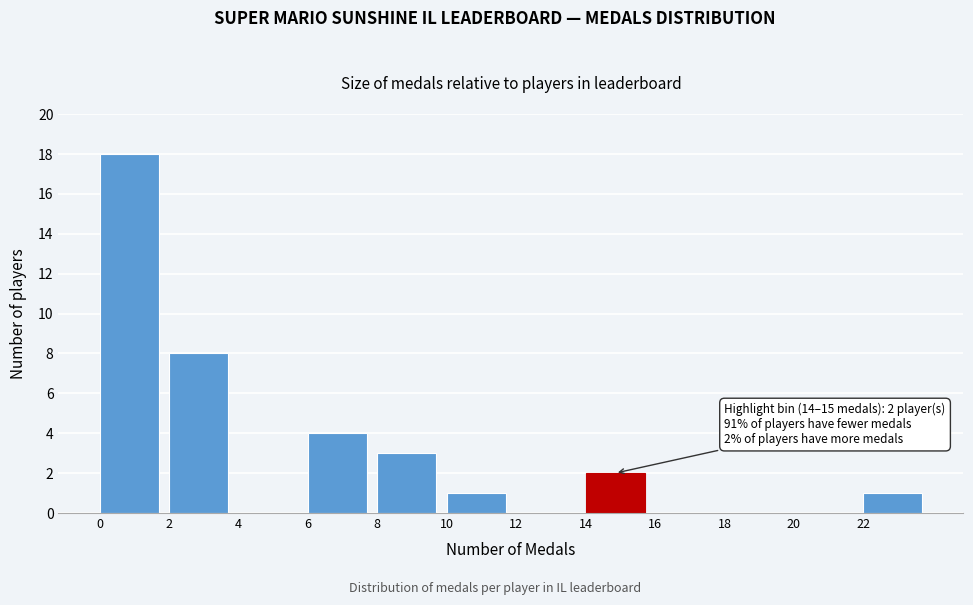

Which range on the x-axis has the tallest bar?

0 to 2